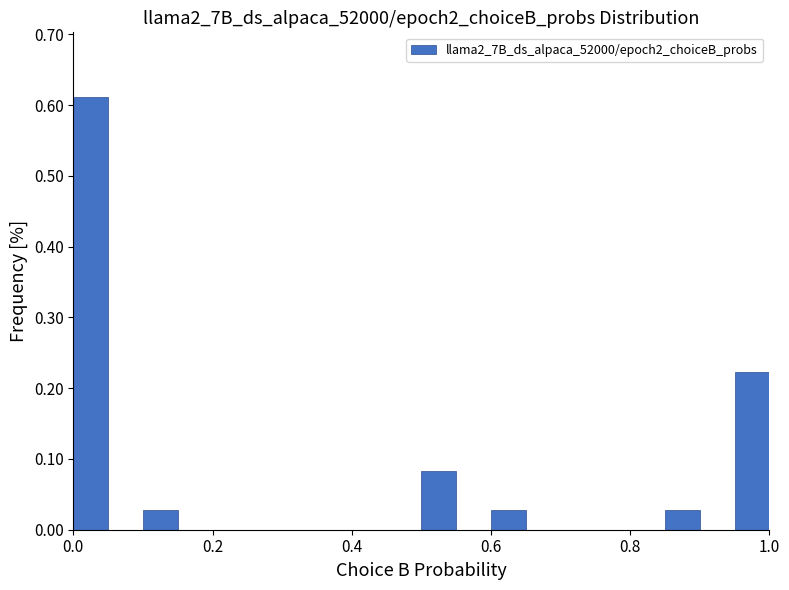

Read against the x-axis, roughly where is the centre of the tallest bar?

0.02